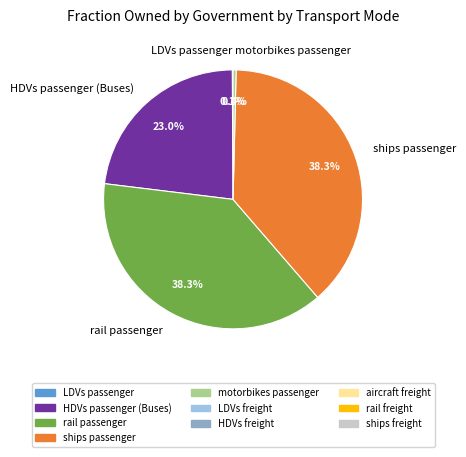

Is there any slice that represents more than half of the pie?

No